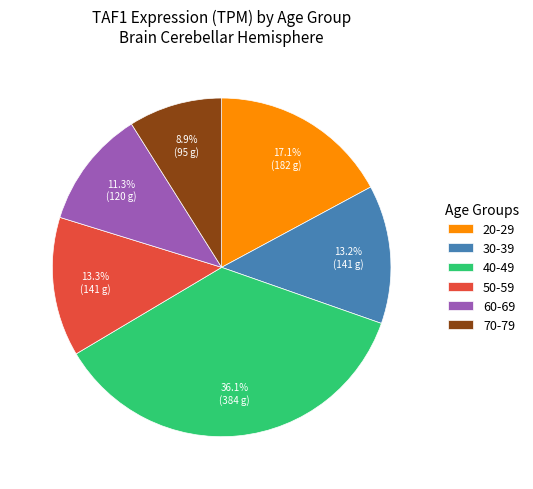

To the nearest percent, what is the combined percentage of 70-79 and 30-39?

22%